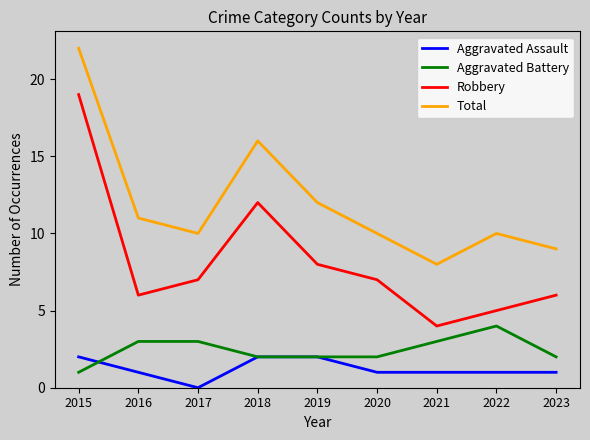

What is the sum of the Robbery values at 2022 and 2017?

12